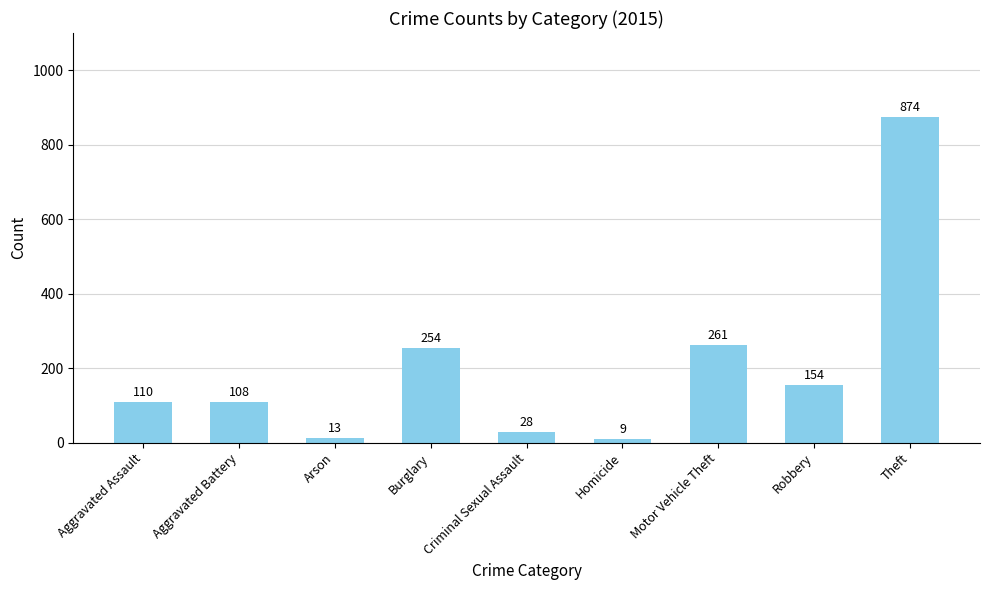

Are the bars grouped side by side (vs. stacked)?

No